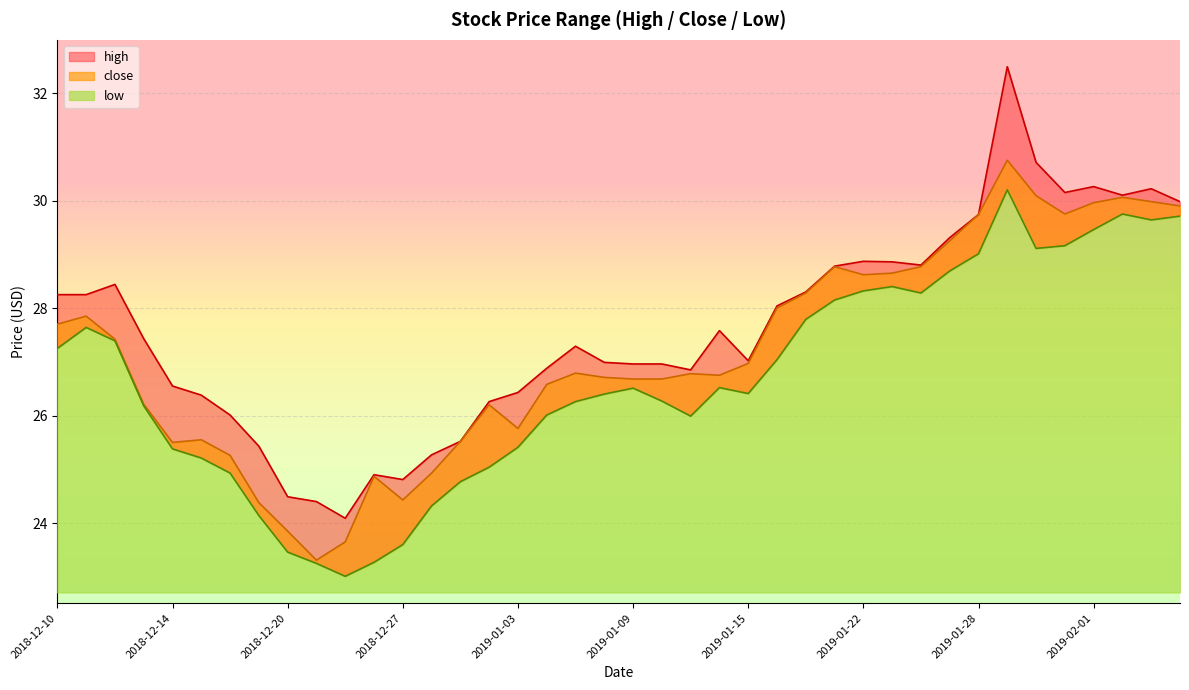

True or false: high and close intersect in this chart.

False